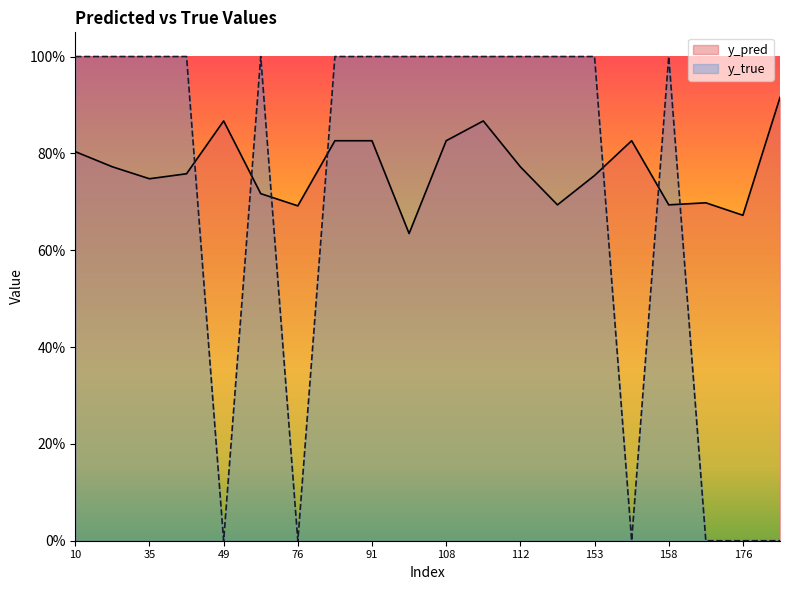

What is the value of the y_pred point at the 6th from the left?

0.7